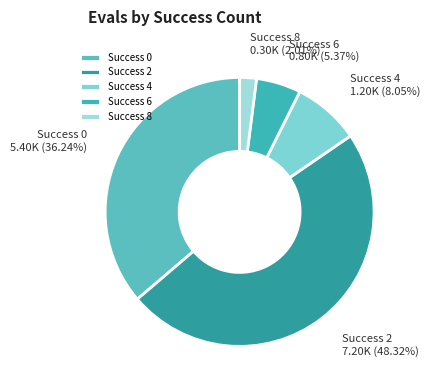

Is there any slice that represents more than half of the pie?

No